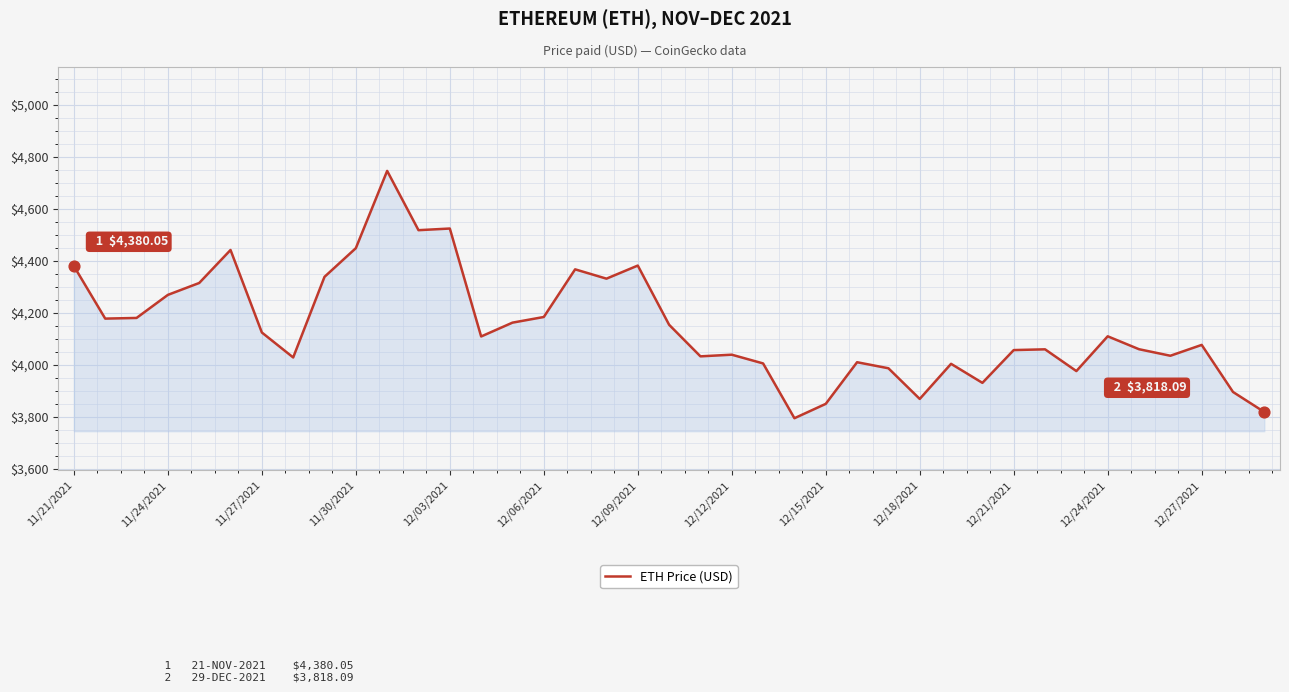

What is the greatest value displayed?

4746.4